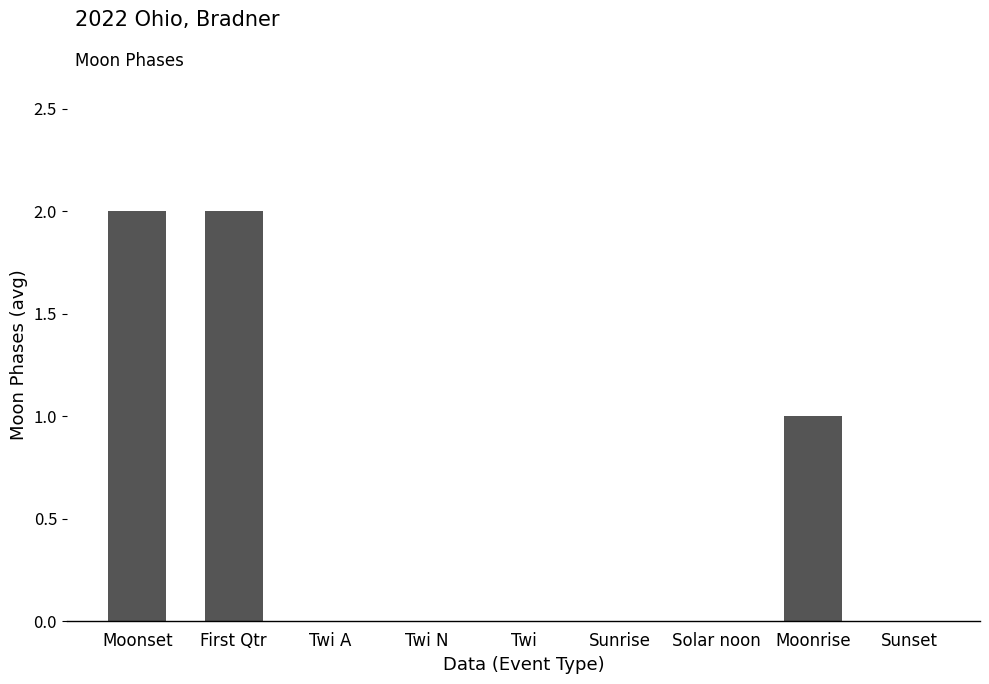

What is the change in value from First Qtr to Moonrise?

-1